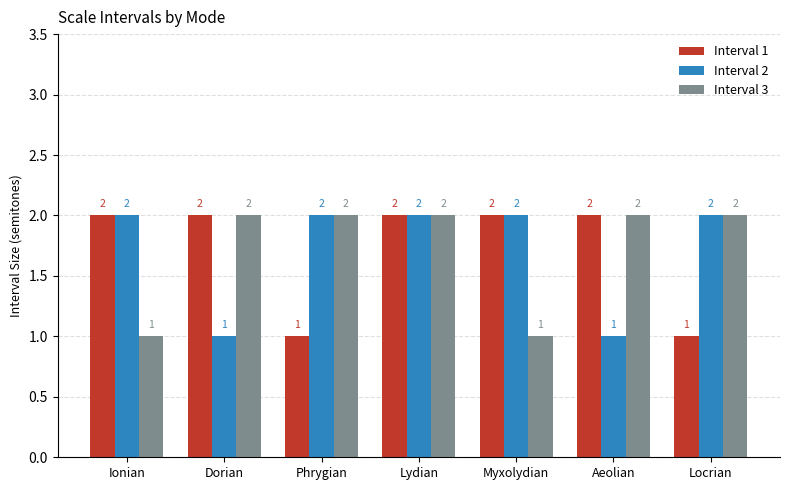

What is the sum of the Interval 1 values at Aeolian and Locrian?

3